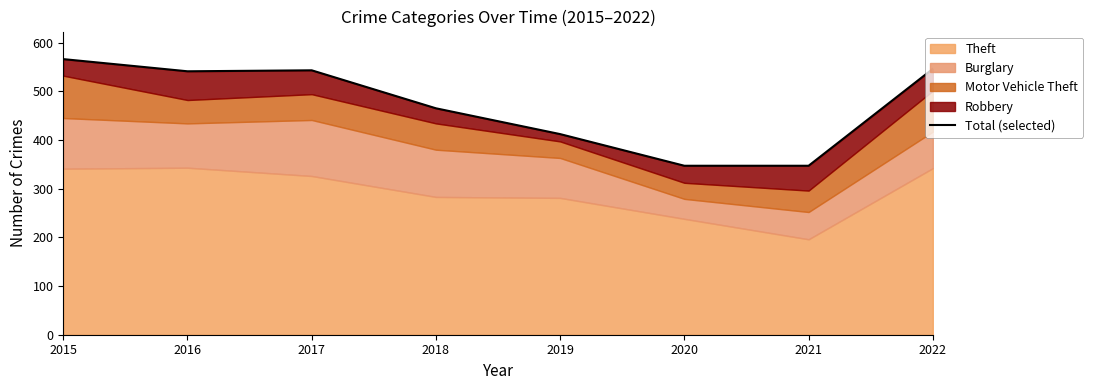

The chart shows a value of 347 at 2021. True or false?

True